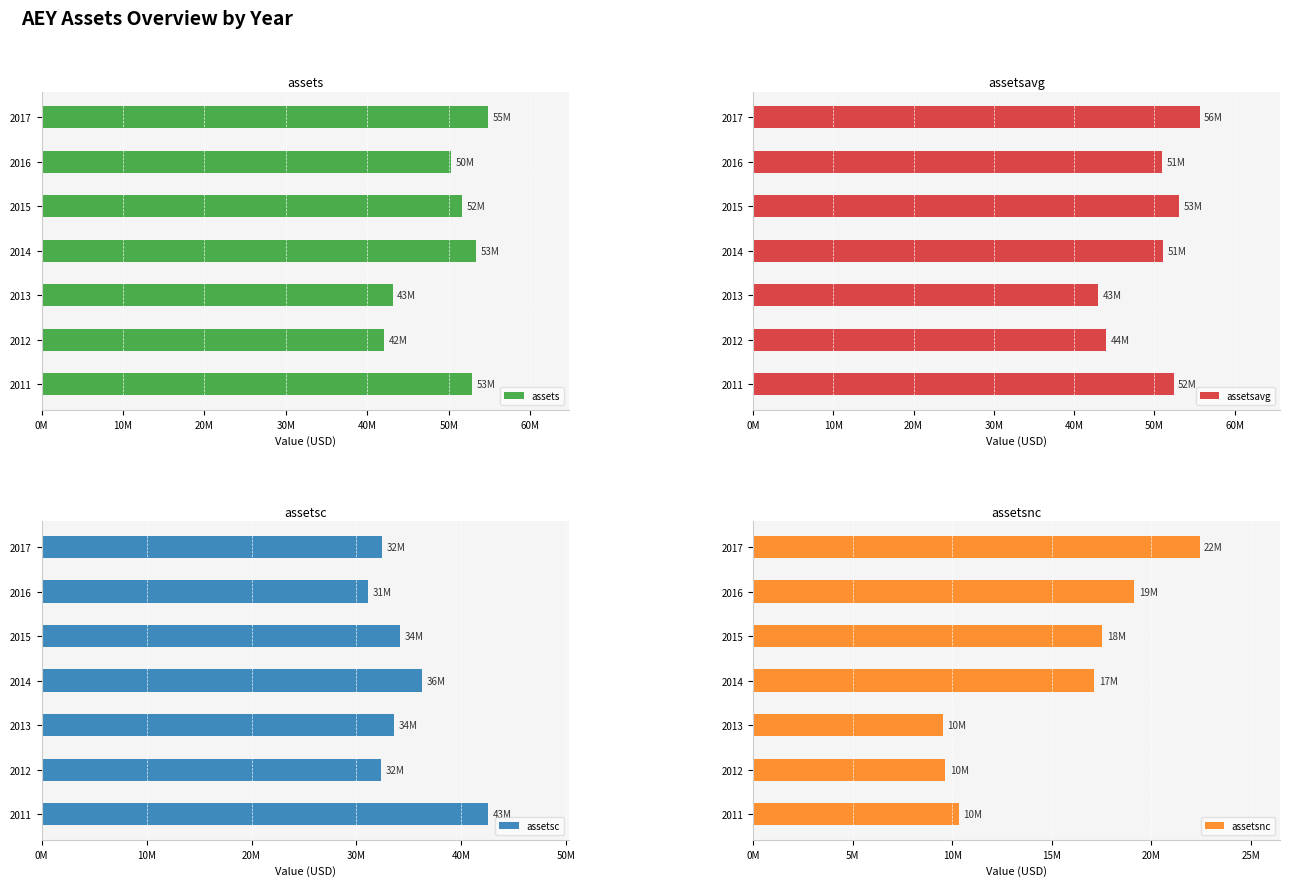

Reading left to right, what are all the values shown in this chart?

assets: 52887871	42032926	43116120	53405681	51687056	50268159	54847605
assetsavg: 52402042	43998385	43007916	51056714	53047140	51008684	55643361
assetsc: 42551681	32367438	33578626	36271177	34151813	31116026	32418886
assetsnc: 10336190	9665488	9537494	17134504	17535243	19152133	22428719